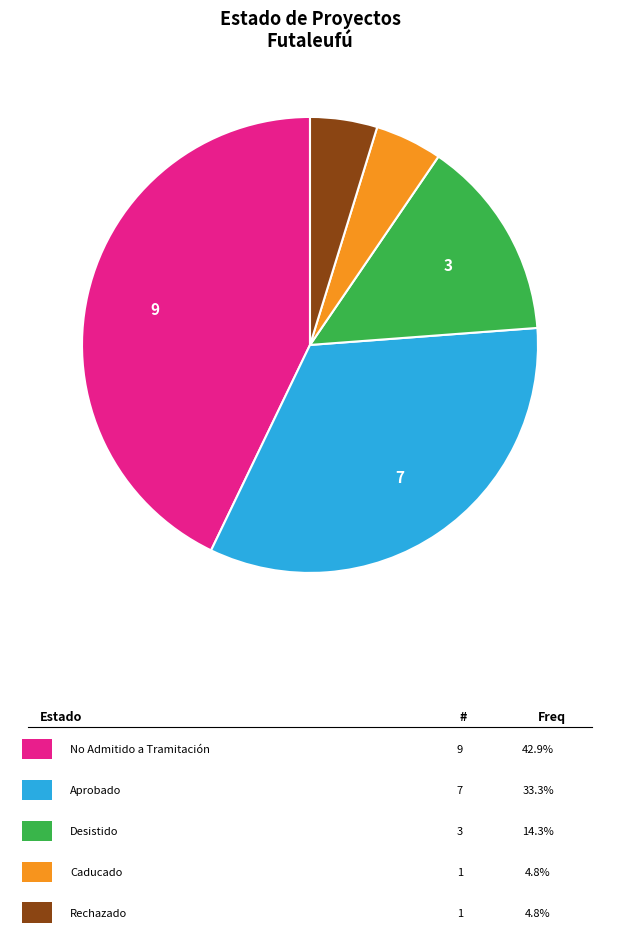

Is there any slice that represents more than half of the pie?

No